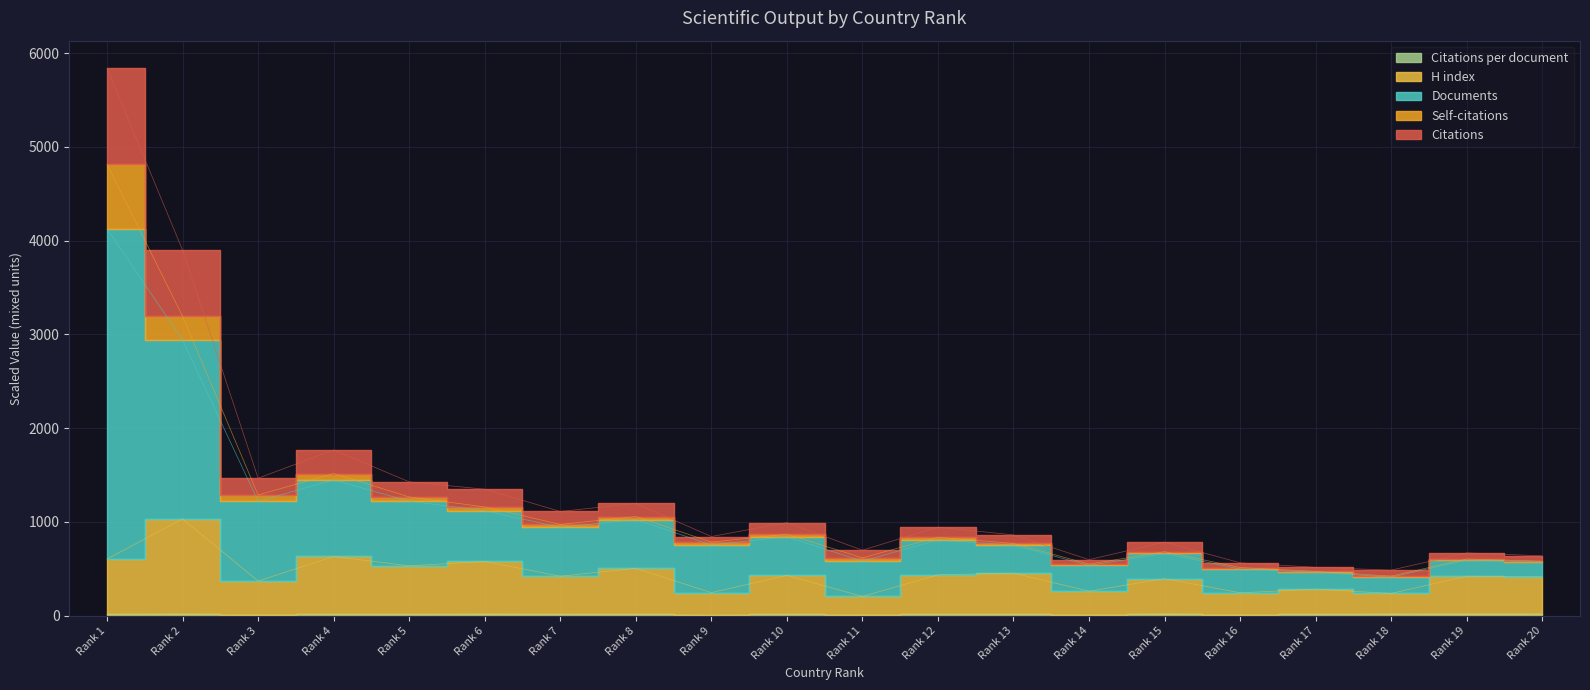

True or false: Documents has a value of 121.2 at Rank 18.

False